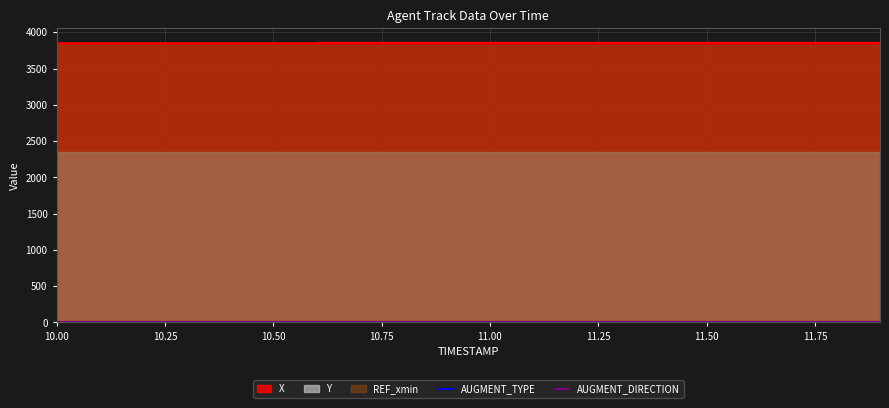

Reading left to right, transcribe all the data shown in this chart.

X: 0=3857.0	1=3857.4	2=3857.7	3=3858.1	4=3858.4	5=3858.8	6=3859.1	7=3859.5	8=3859.8	9=3860.2	10=3860.6	11=3860.9	12=3861.3	13=3861.6	14=3862.0	15=3862.3	16=3862.7	17=3863.0	18=3863.4	19=3863.8
Y: 0=2353.2	1=2353.0	2=2352.7	3=2352.4	4=2352.1	5=2351.7	6=2351.4	7=2351.0	8=2350.7	9=2350.3	10=2349.9	11=2349.5	12=2349.1	13=2348.8	14=2348.3	15=2347.9	16=2347.6	17=2347.1	18=2346.7	19=2346.3
REF_xmin: 0=3819.9	1=3819.9	2=3819.9	3=3819.9	4=3819.9	5=3819.9	6=3819.9	7=3819.9	8=3819.9	9=3819.9	10=3819.9	11=3819.9	12=3819.9	13=3819.9	14=3819.9	15=3819.9	16=3819.9	17=3819.9	18=3819.9	19=3819.9
AUGMENT_TYPE: 0=0.0	1=0.0	2=0.0	3=0.0	4=0.0	5=0.0	6=0.0	7=0.0	8=0.0	9=0.0	10=0.0	11=0.0	12=0.0	13=0.0	14=0.0	15=0.0	16=0.0	17=0.0	18=0.0	19=0.0
AUGMENT_DIRECTION: 0=0.0	1=0.0	2=0.0	3=0.0	4=0.0	5=0.0	6=0.0	7=0.0	8=0.0	9=0.0	10=0.0	11=0.0	12=0.0	13=0.0	14=0.0	15=0.0	16=0.0	17=0.0	18=0.0	19=0.0